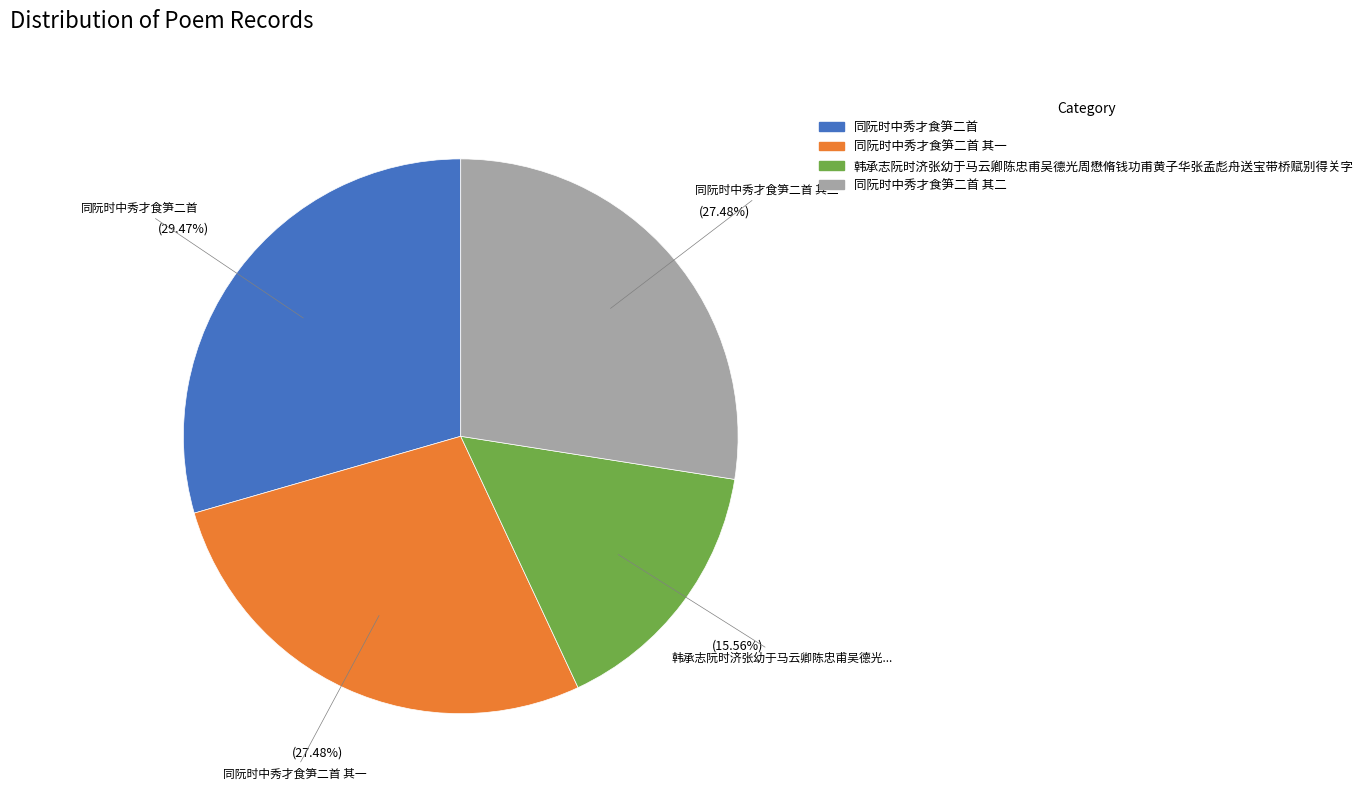

Is it true that 同阮时中秀才食笋二首 其二 is 16% of the pie?

False